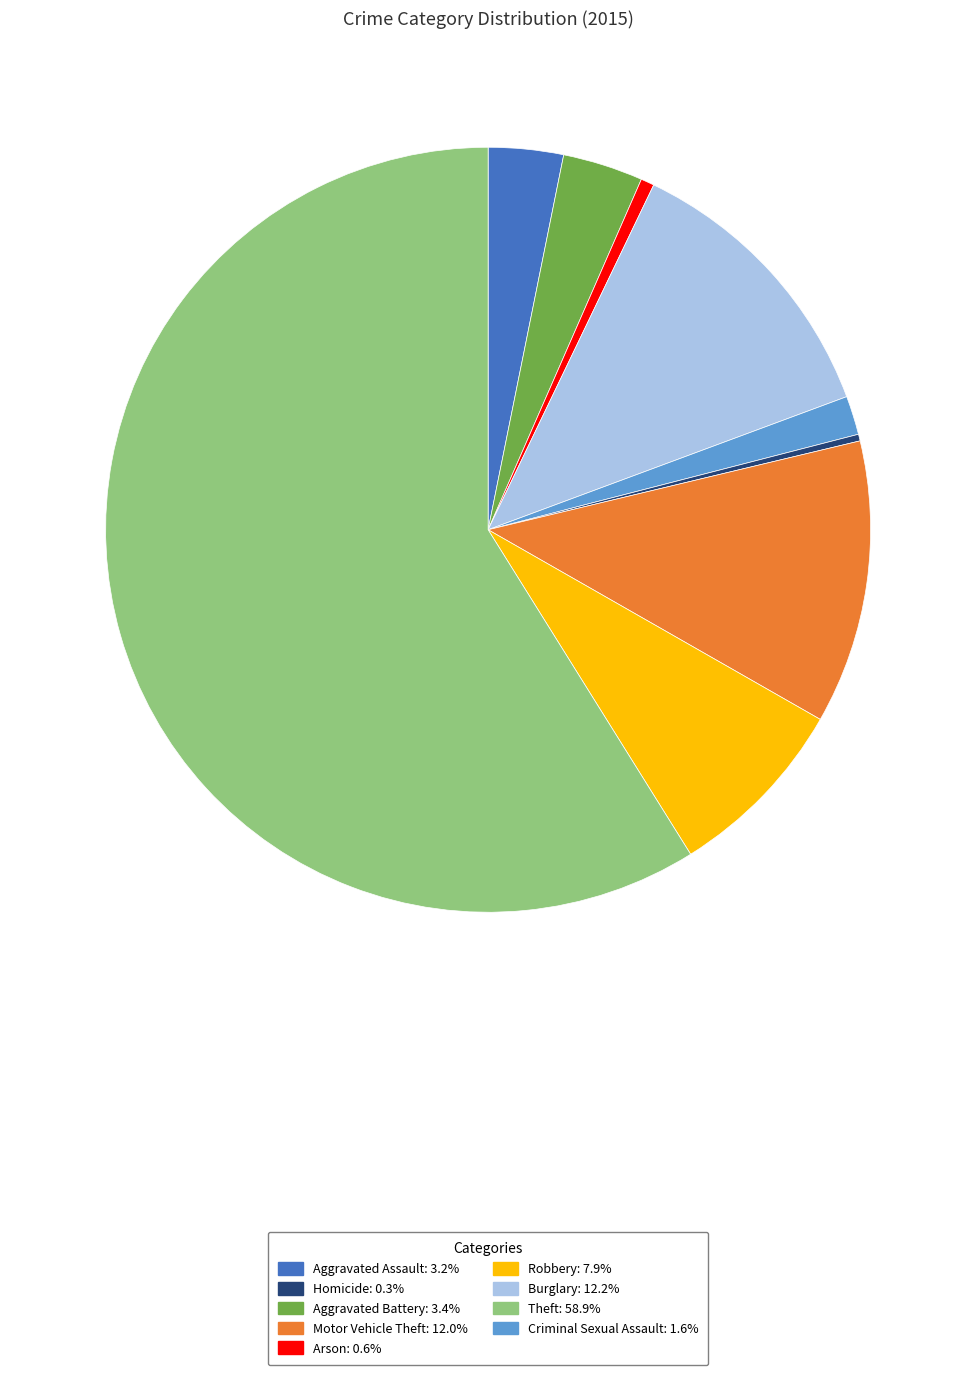

Is there a majority slice in this chart?

Yes